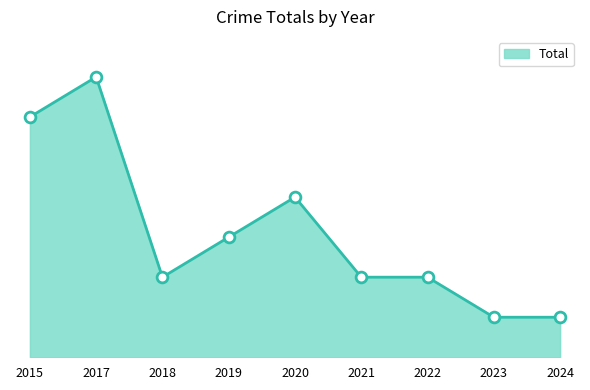

Is this an area chart (filled region under the line)?

Yes